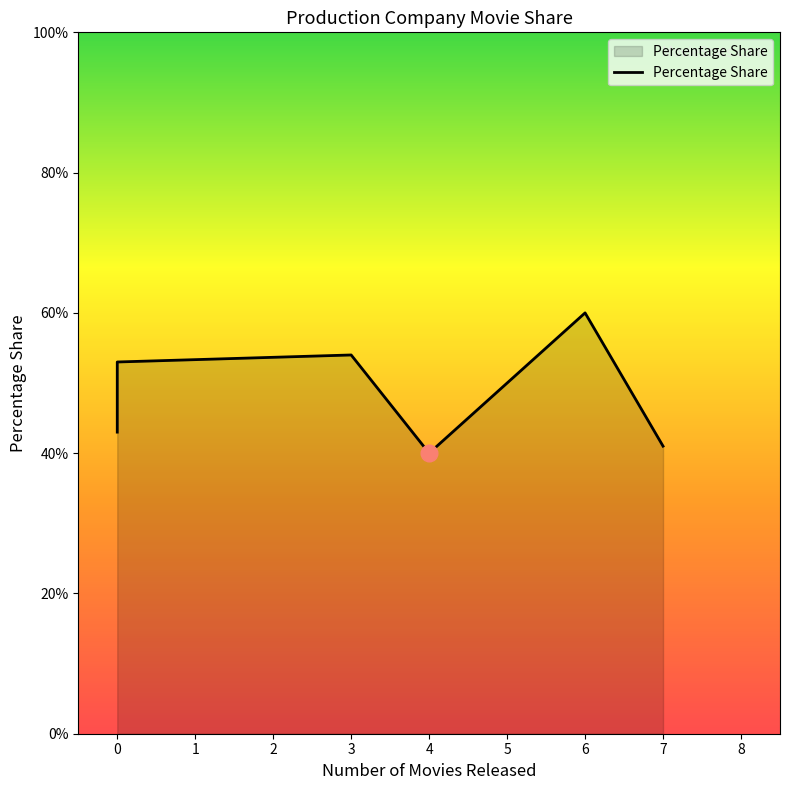

How many lines are shown in the chart?

1